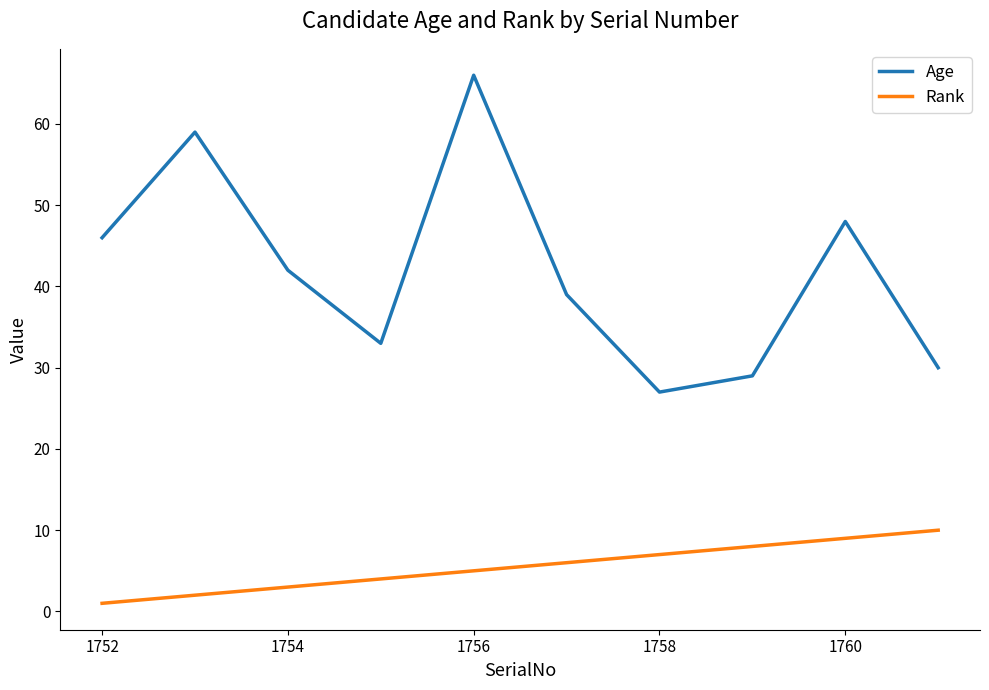

What is the minimum value for Rank?

1